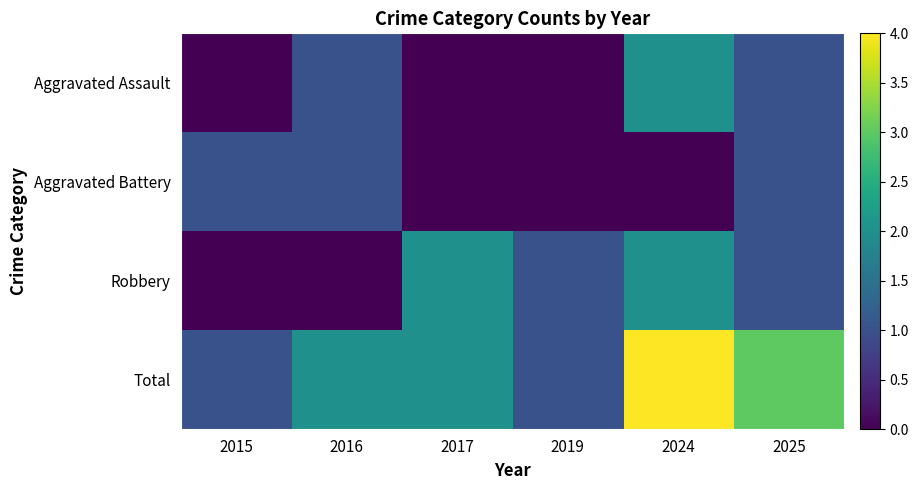

Which series changed the most between 2016 and 2025?

Robbery